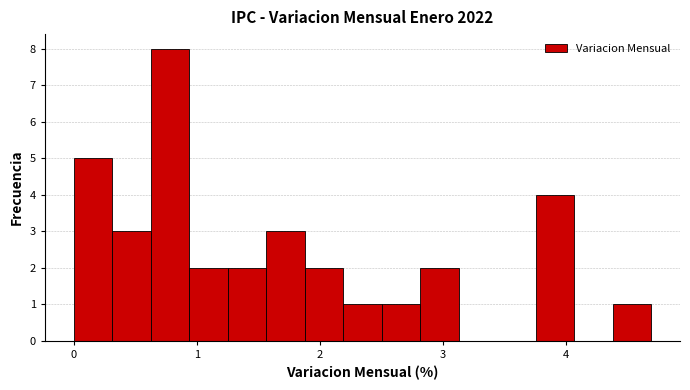

Read against the x-axis, roughly where is the centre of the tallest bar?

0.8